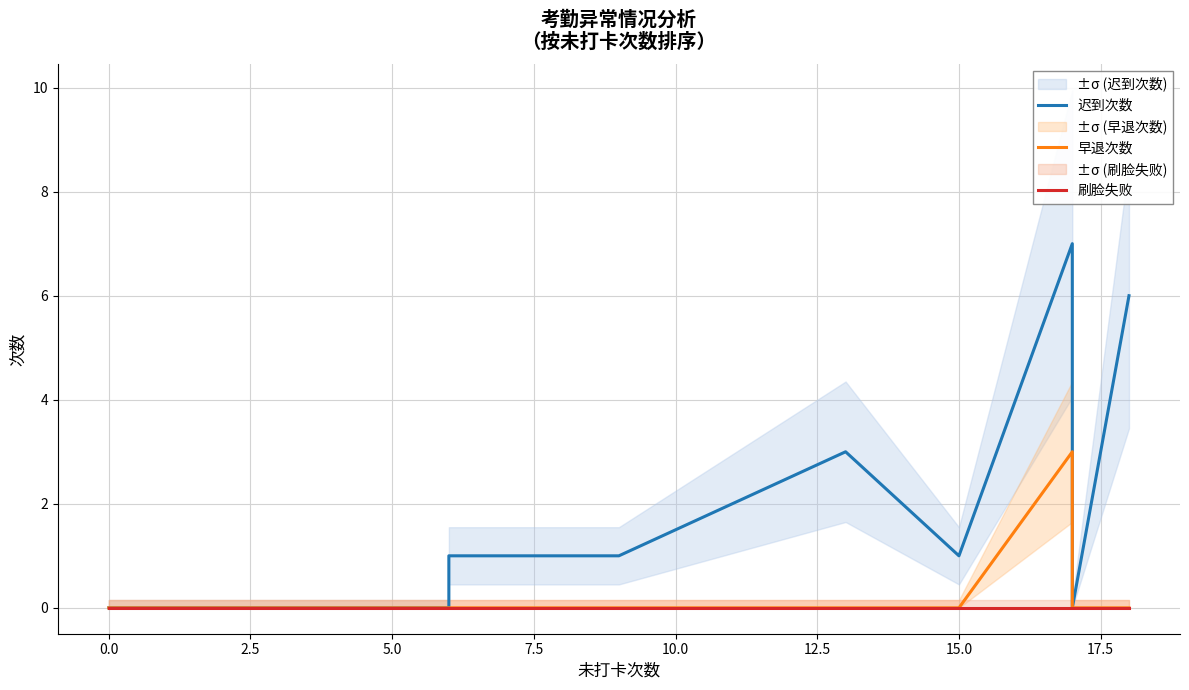

Is the value of 早退次数 at 17.5 greater than the value of 迟到次数 at 10?

No